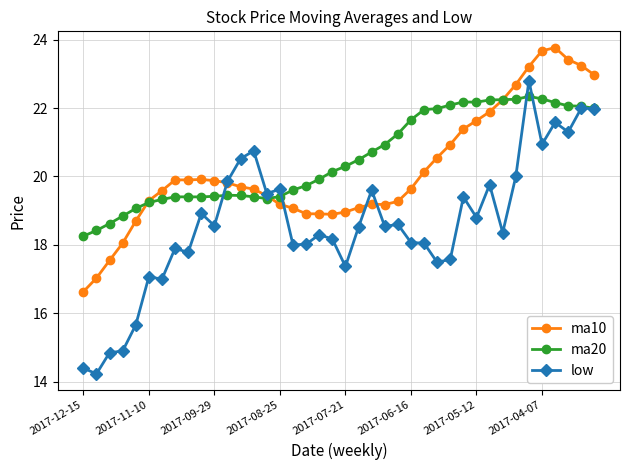

True or false: low has more than 2 interior local peaks.

True